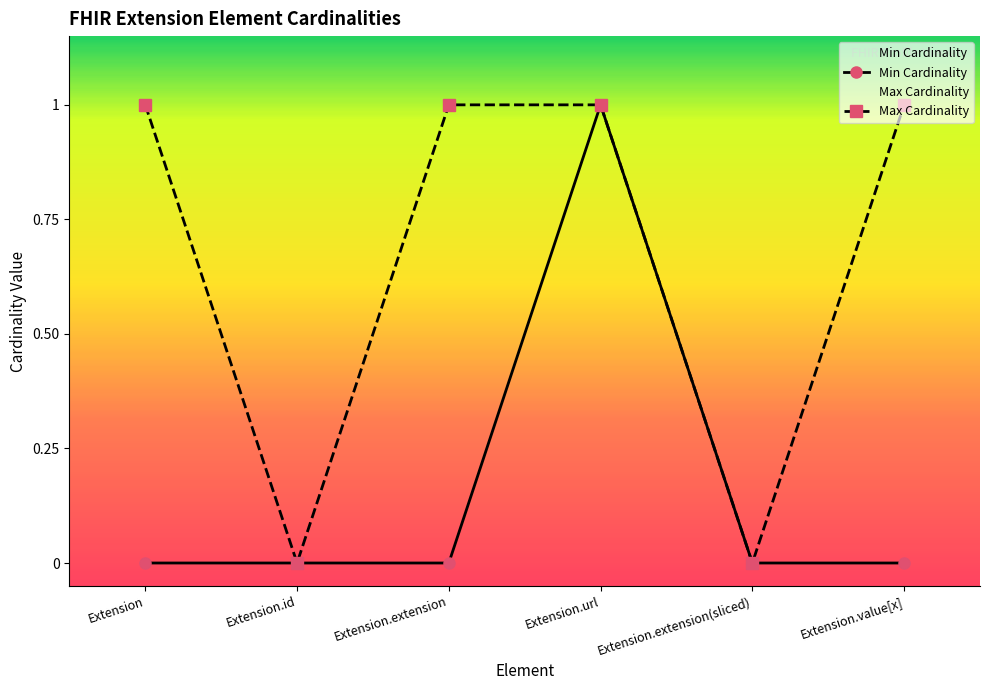

List the series in order of their peak value, lowest first.

Min Cardinality, Max Cardinality